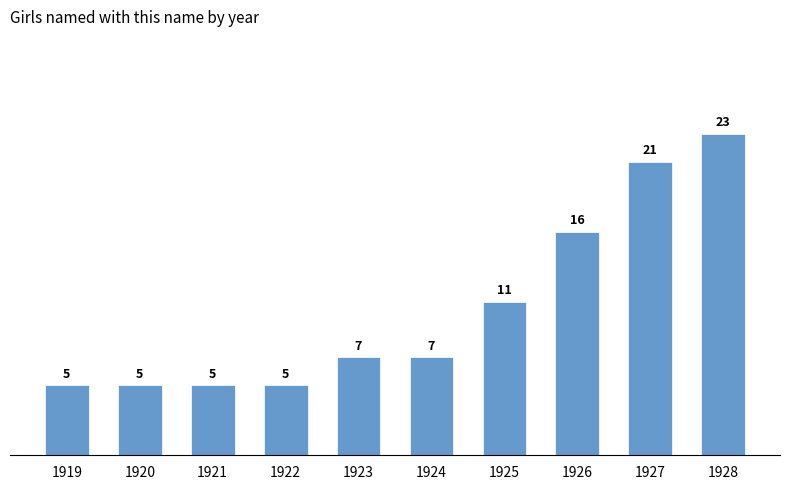

How many data points are less than 7?

4